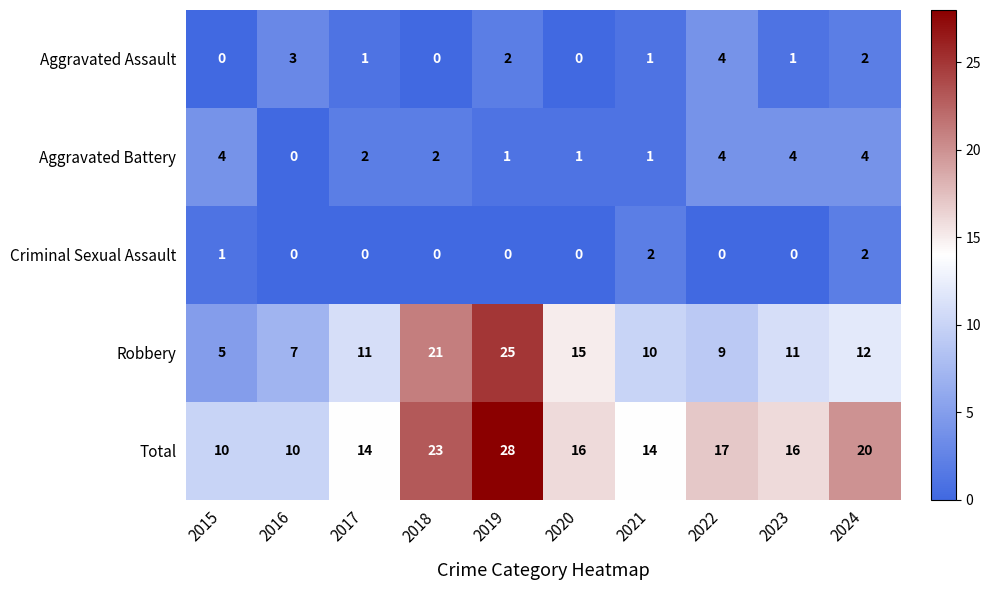

Count the number of categories in the chart.

10